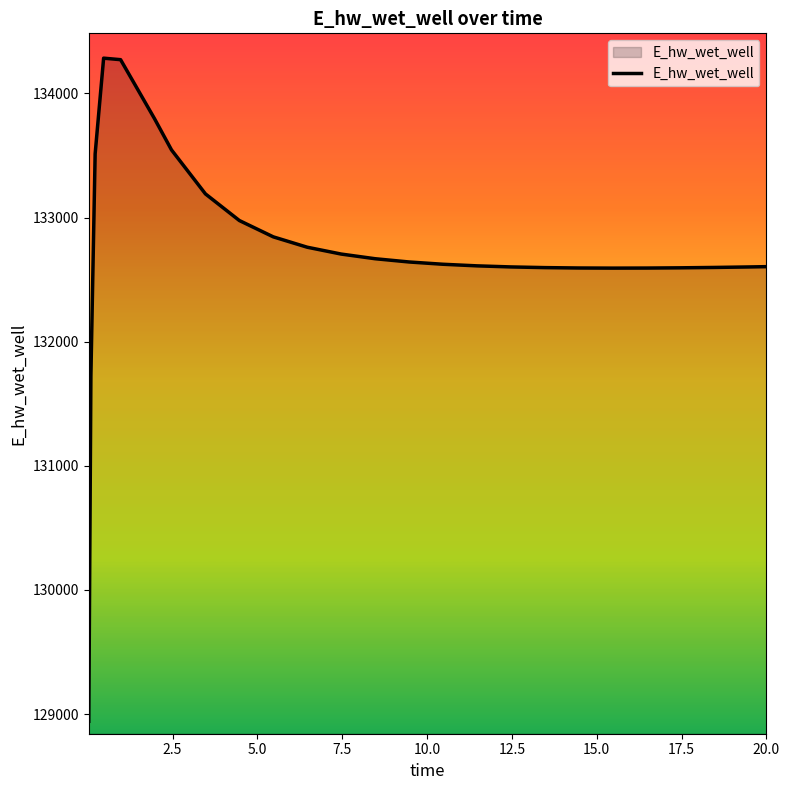

What is the smallest value displayed?

128942.1